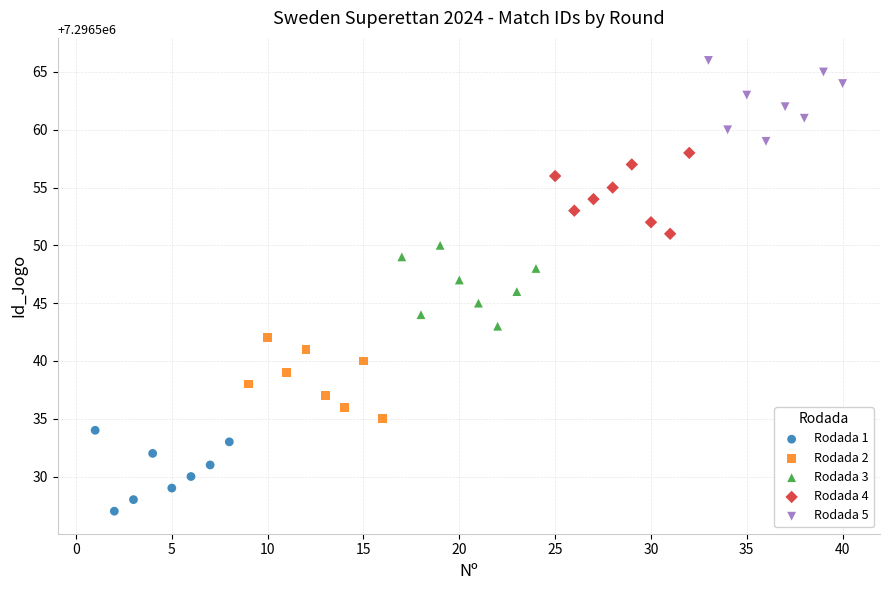

Which series contains the highest Y value?

Rodada 5